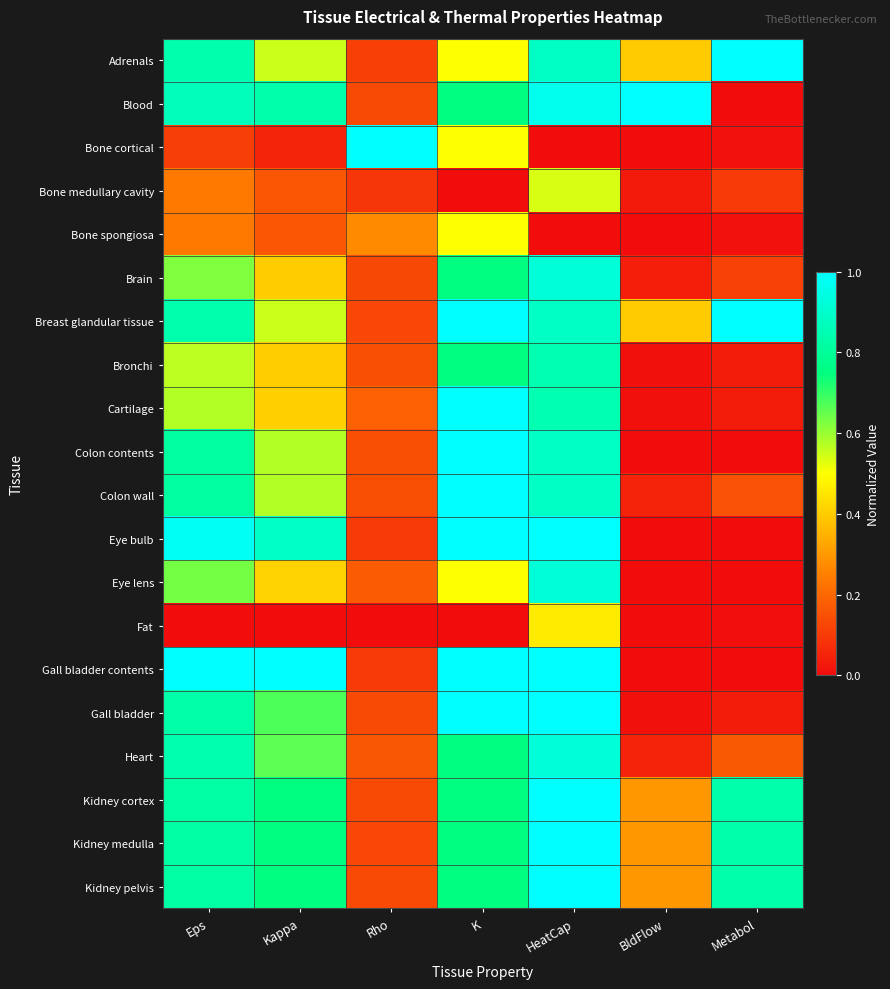

Reading right to left, what are all the values shown in this chart?

Adrenals: Metabol=1.0	BldFlow=0.4	HeatCap=0.9	K=0.5	Rho=0.1	Kappa=0.6	Eps=0.8
Blood: Metabol=0.0	BldFlow=1.0	HeatCap=1.0	K=0.8	Rho=0.1	Kappa=0.8	Eps=0.9
Bone cortical: Metabol=0.0	BldFlow=0.0	HeatCap=0.0	K=0.5	Rho=1.0	Kappa=0.1	Eps=0.1
Bone medullary cavity: Metabol=0.1	BldFlow=0.0	HeatCap=0.5	K=0.0	Rho=0.1	Kappa=0.2	Eps=0.2
Bone spongiosa: Metabol=0.0	BldFlow=0.0	HeatCap=0.0	K=0.5	Rho=0.3	Kappa=0.2	Eps=0.2
Brain: Metabol=0.1	BldFlow=0.0	HeatCap=0.9	K=0.8	Rho=0.1	Kappa=0.4	Eps=0.6
Breast glandular tissue: Metabol=1.0	BldFlow=0.4	HeatCap=0.9	K=1.0	Rho=0.1	Kappa=0.6	Eps=0.8
Bronchi: Metabol=0.0	BldFlow=0.0	HeatCap=0.8	K=0.8	Rho=0.1	Kappa=0.4	Eps=0.6
Cartilage: Metabol=0.0	BldFlow=0.0	HeatCap=0.8	K=1.0	Rho=0.2	Kappa=0.4	Eps=0.6
Colon contents: Metabol=0.0	BldFlow=0.0	HeatCap=0.9	K=1.0	Rho=0.1	Kappa=0.6	Eps=0.8
Colon wall: Metabol=0.1	BldFlow=0.1	HeatCap=0.9	K=1.0	Rho=0.1	Kappa=0.6	Eps=0.8
Eye bulb: Metabol=0.0	BldFlow=0.0	HeatCap=1.0	K=1.0	Rho=0.1	Kappa=0.9	Eps=1.0
Eye lens: Metabol=0.0	BldFlow=0.0	HeatCap=0.9	K=0.5	Rho=0.2	Kappa=0.4	Eps=0.6
Fat: Metabol=0.0	BldFlow=0.0	HeatCap=0.5	K=0.0	Rho=0.0	Kappa=0.0	Eps=0.0
Gall bladder contents: Metabol=0.0	BldFlow=0.0	HeatCap=1.0	K=1.0	Rho=0.1	Kappa=1.0	Eps=1.0
Gall bladder: Metabol=0.0	BldFlow=0.0	HeatCap=1.0	K=1.0	Rho=0.1	Kappa=0.7	Eps=0.8
Heart: Metabol=0.2	BldFlow=0.1	HeatCap=0.9	K=0.8	Rho=0.2	Kappa=0.7	Eps=0.8
Kidney cortex: Metabol=0.8	BldFlow=0.3	HeatCap=1.0	K=0.8	Rho=0.1	Kappa=0.8	Eps=0.8
Kidney medulla: Metabol=0.8	BldFlow=0.3	HeatCap=1.0	K=0.8	Rho=0.1	Kappa=0.8	Eps=0.8
Kidney pelvis: Metabol=0.8	BldFlow=0.3	HeatCap=1.0	K=0.8	Rho=0.1	Kappa=0.8	Eps=0.8